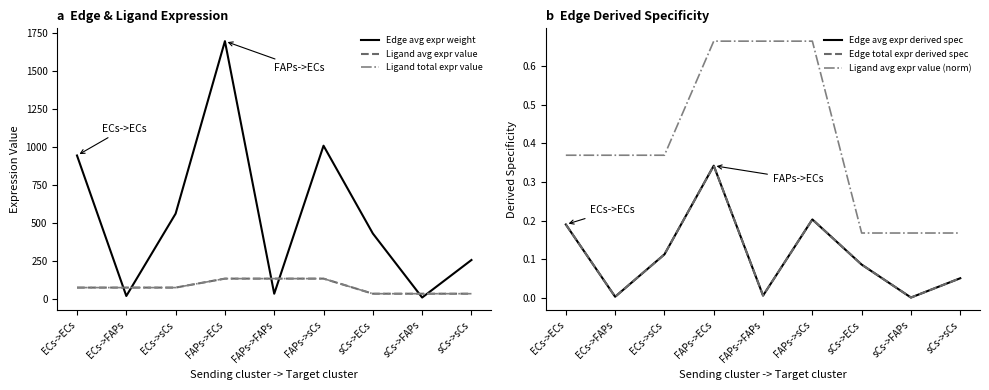

What are all the series names shown in the legend?

Edge avg expr weight, Ligand avg expr value, Ligand total expr value, Edge avg expr derived spec, Edge total expr derived spec, Ligand avg expr value (norm)